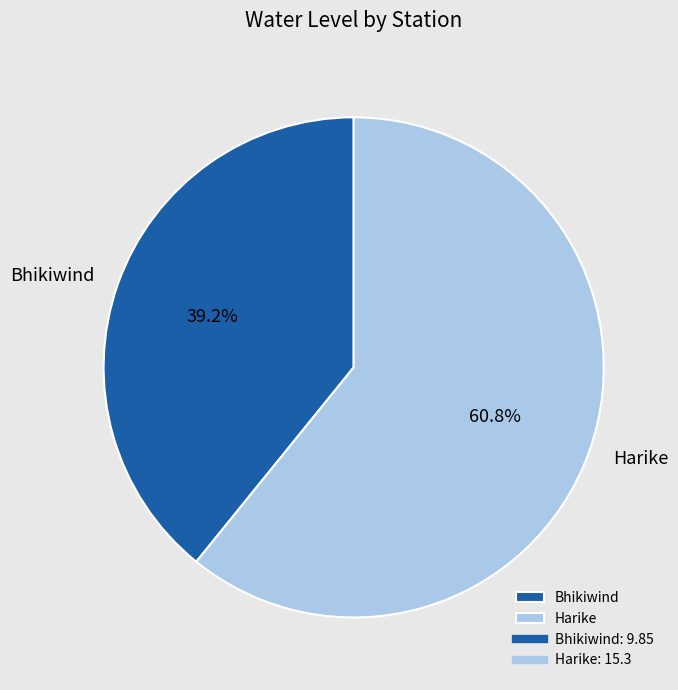

Do Bhikiwind and Harike together represent more than half of the pie?

Yes